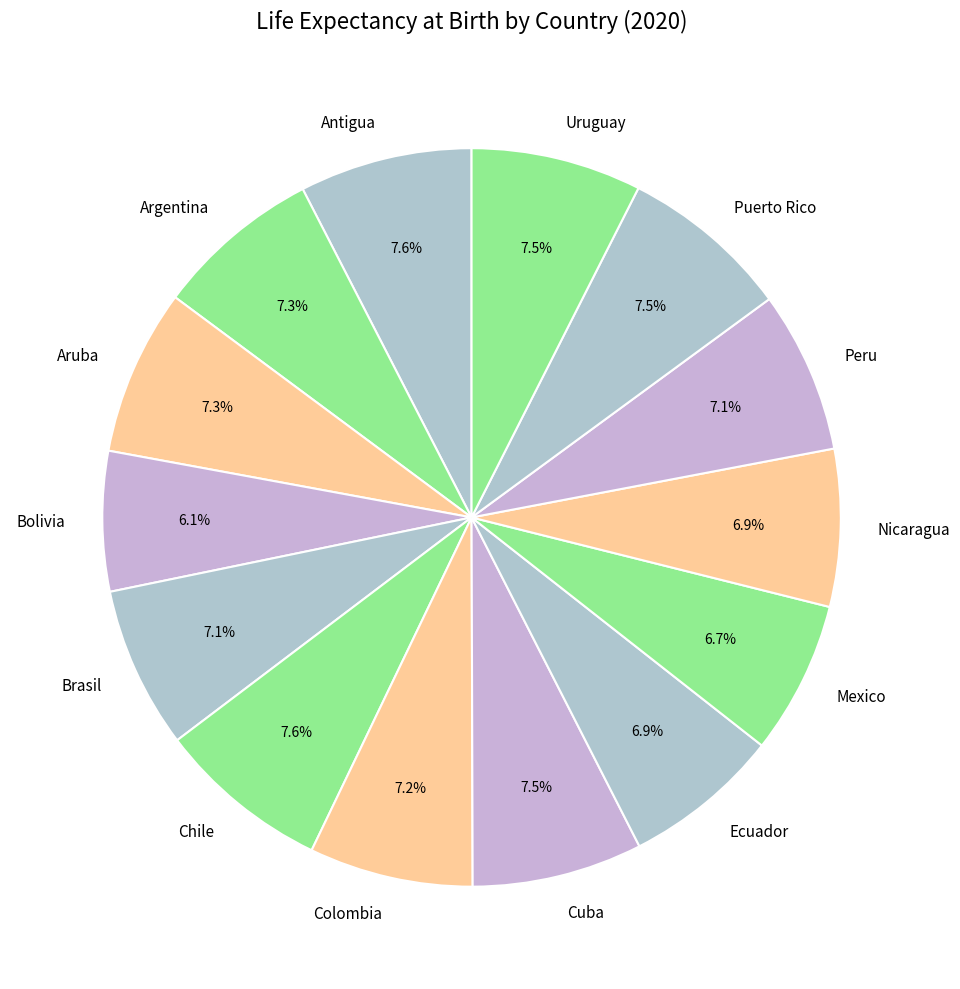

Is Aruba the majority of the pie?

No